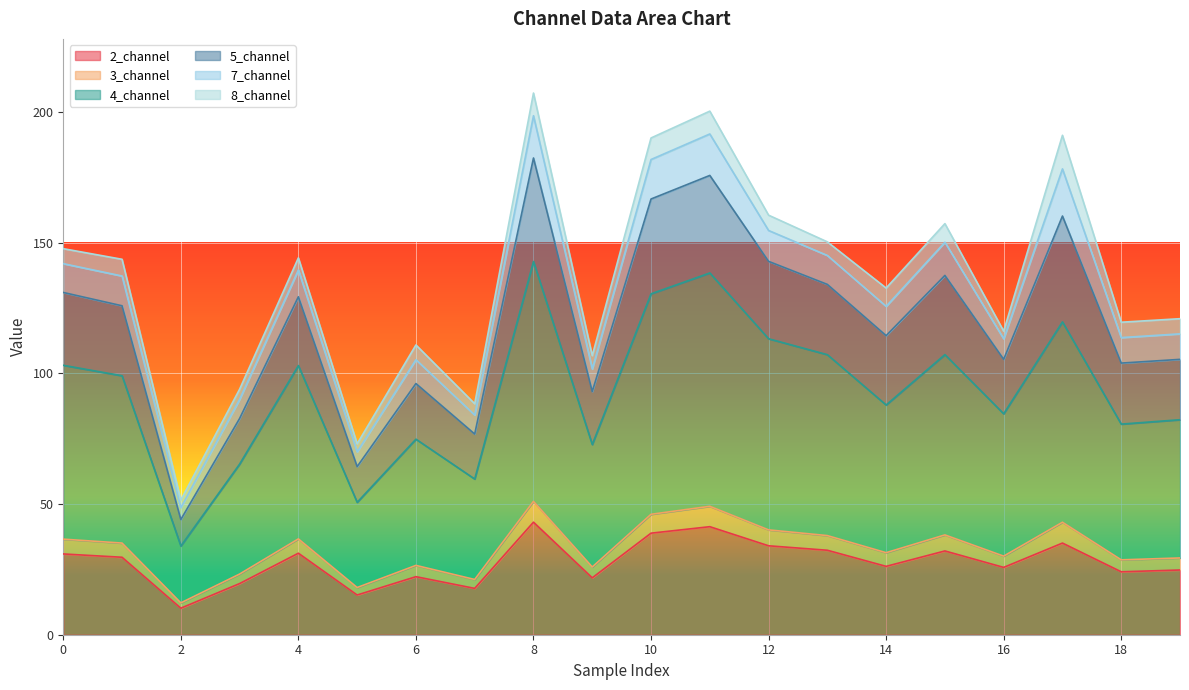

Is it true that 4_channel equals 33.9 at 2?

True